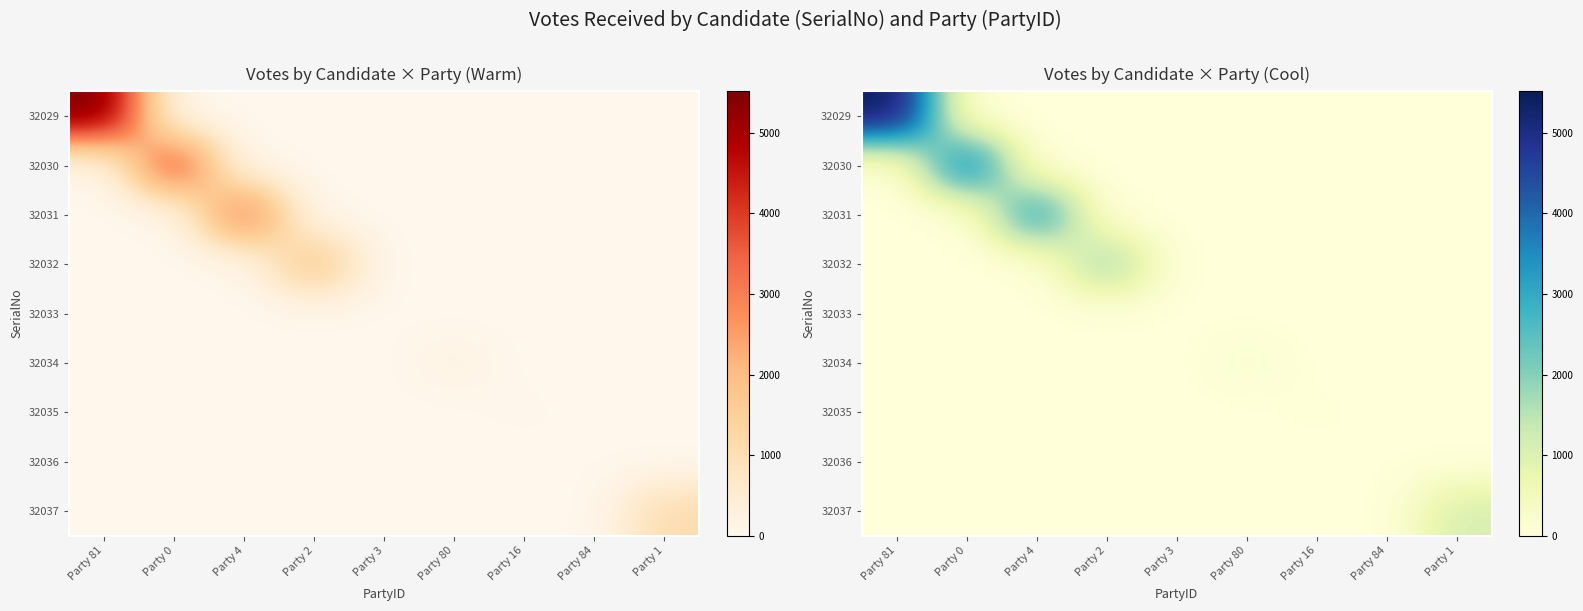

At which label is 32037 closest to 551?

Party 81